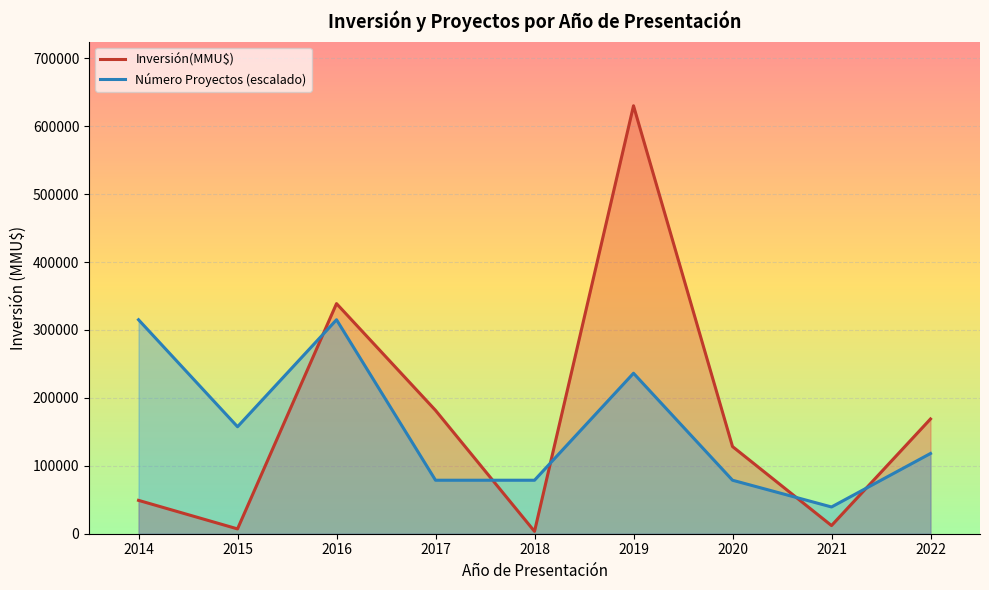

Between which two adjacent categories do Número Proyectos (escalado) and Inversión(MMU$) first intersect?

2015 and 2016